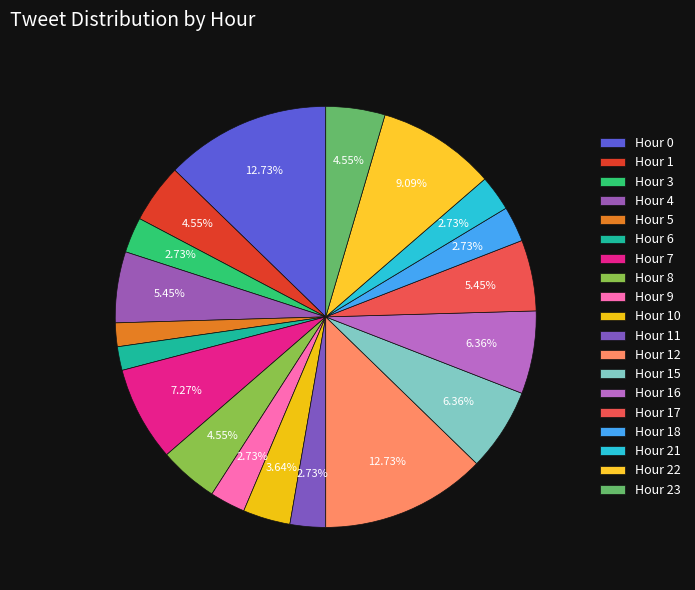

True or false: Hour 8 accounts for 5% of the total.

True